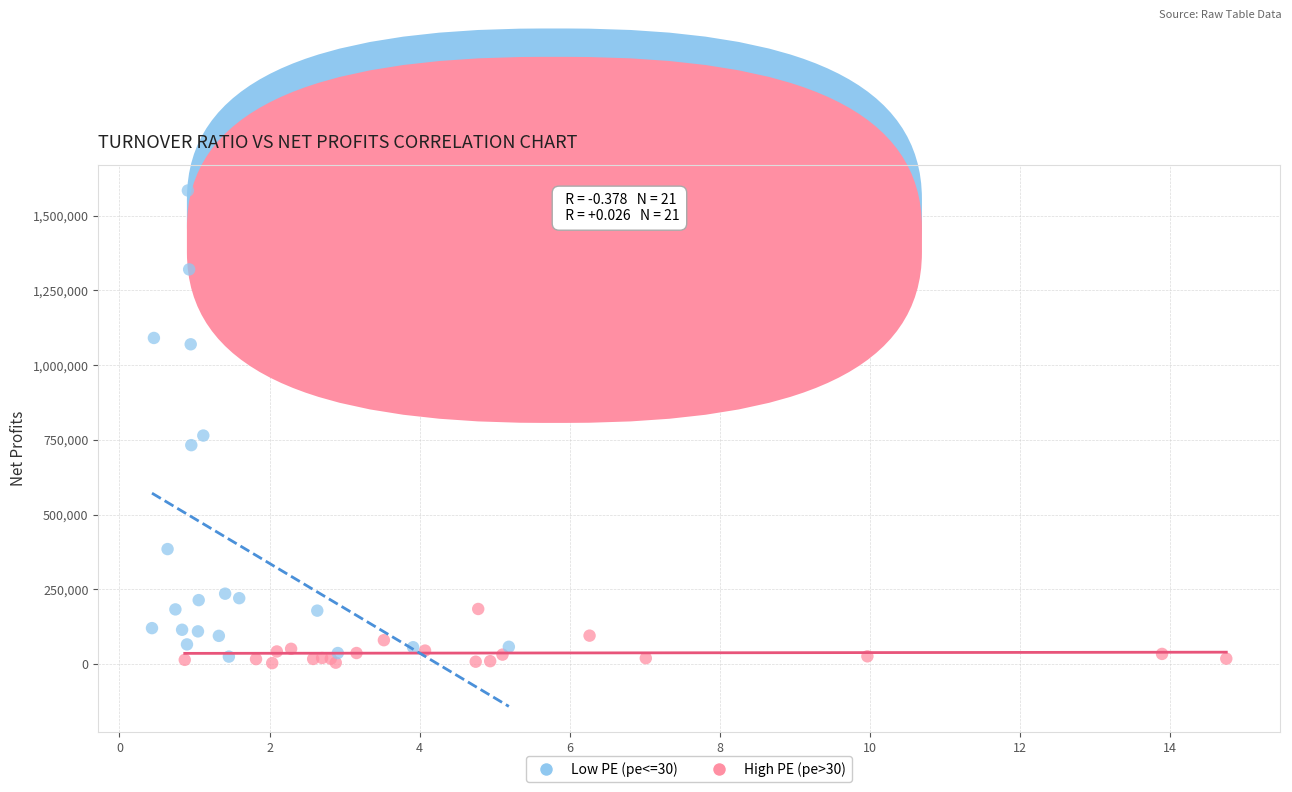

Which series has the widest spread of Y values?

Low PE (pe<=30)